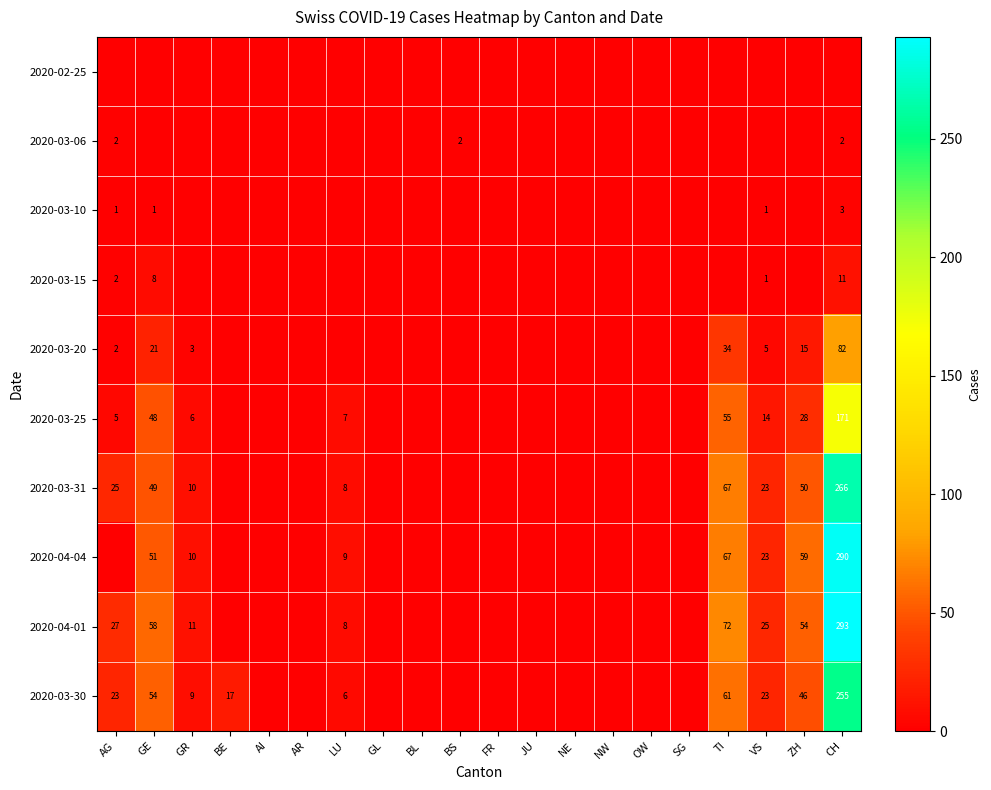

The 2020-03-30 series shows 17 at BE. True or false?

True